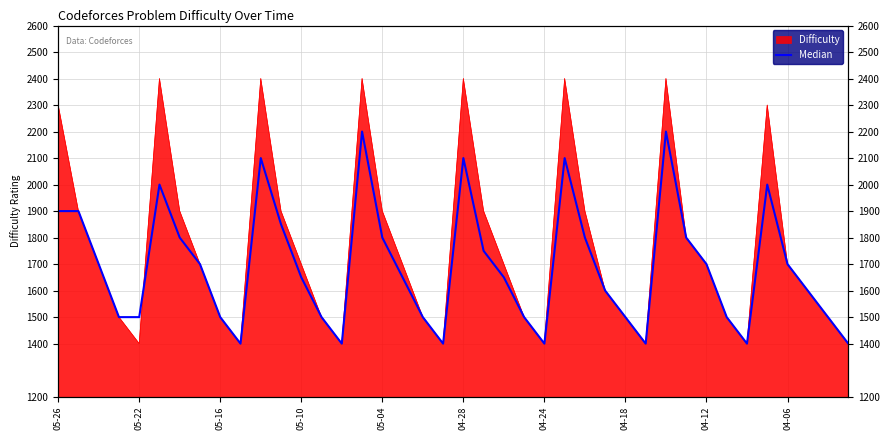

What is the average value?

1689